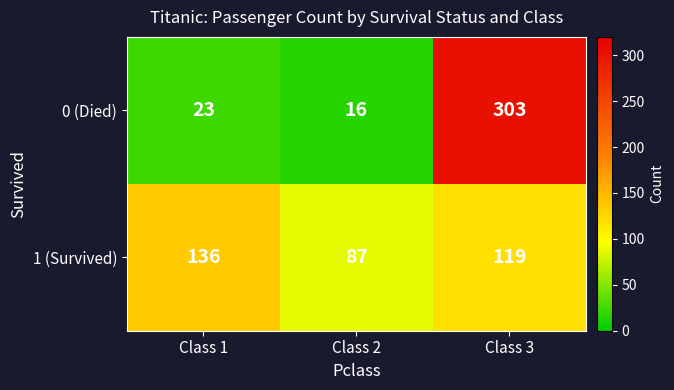

At which label does 1 (Survived) first exceed 119?

Class 1